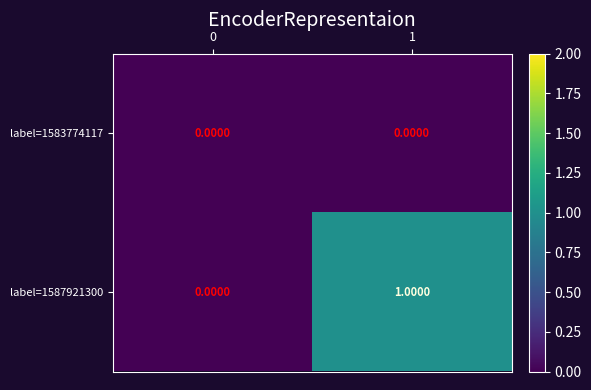

Which series has the widest spread of values?

label=1587921300